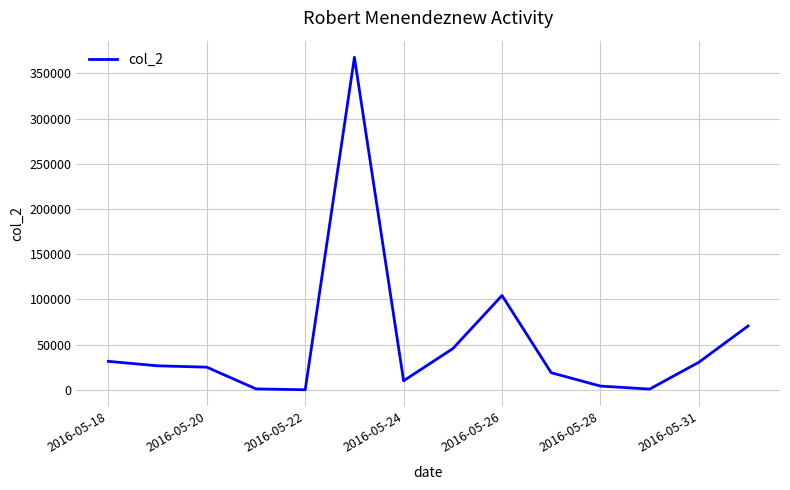

What is the maximum value shown in the chart?

367774